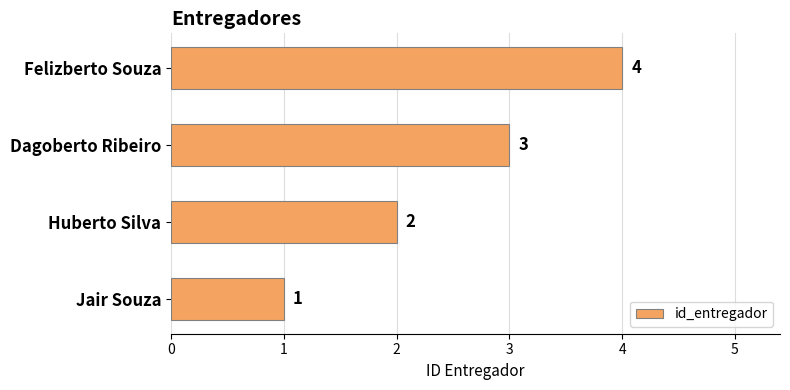

What is the smallest value displayed?

1